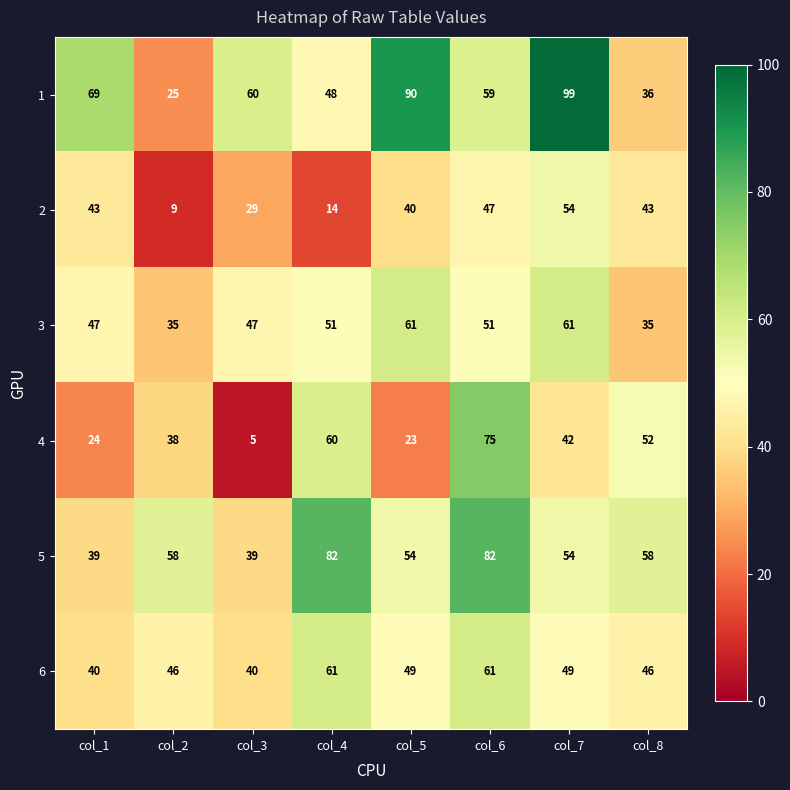

What is the total value across all series at col_7?

359